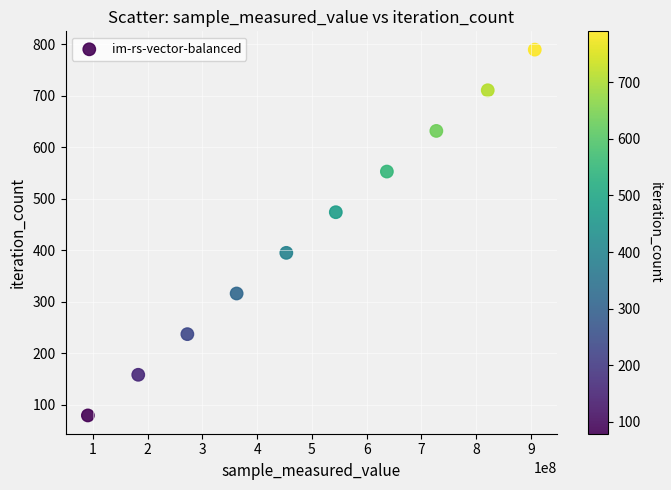

What is the range of Y values (max minus min)?

711